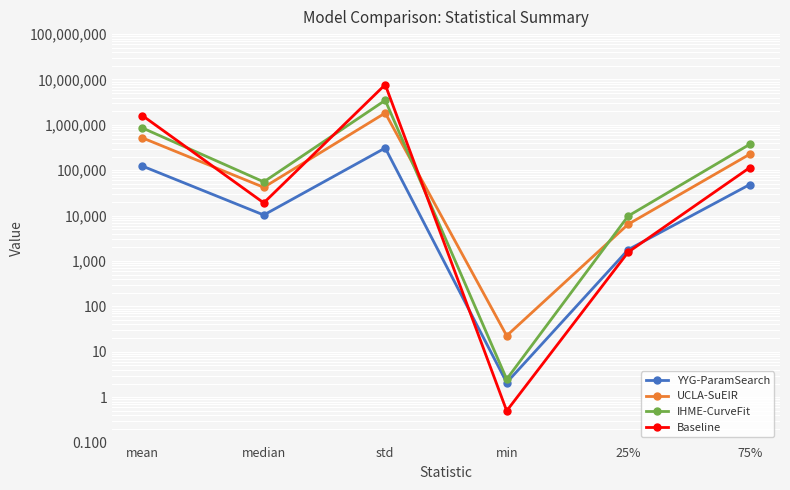

How many data points does each series have?

6